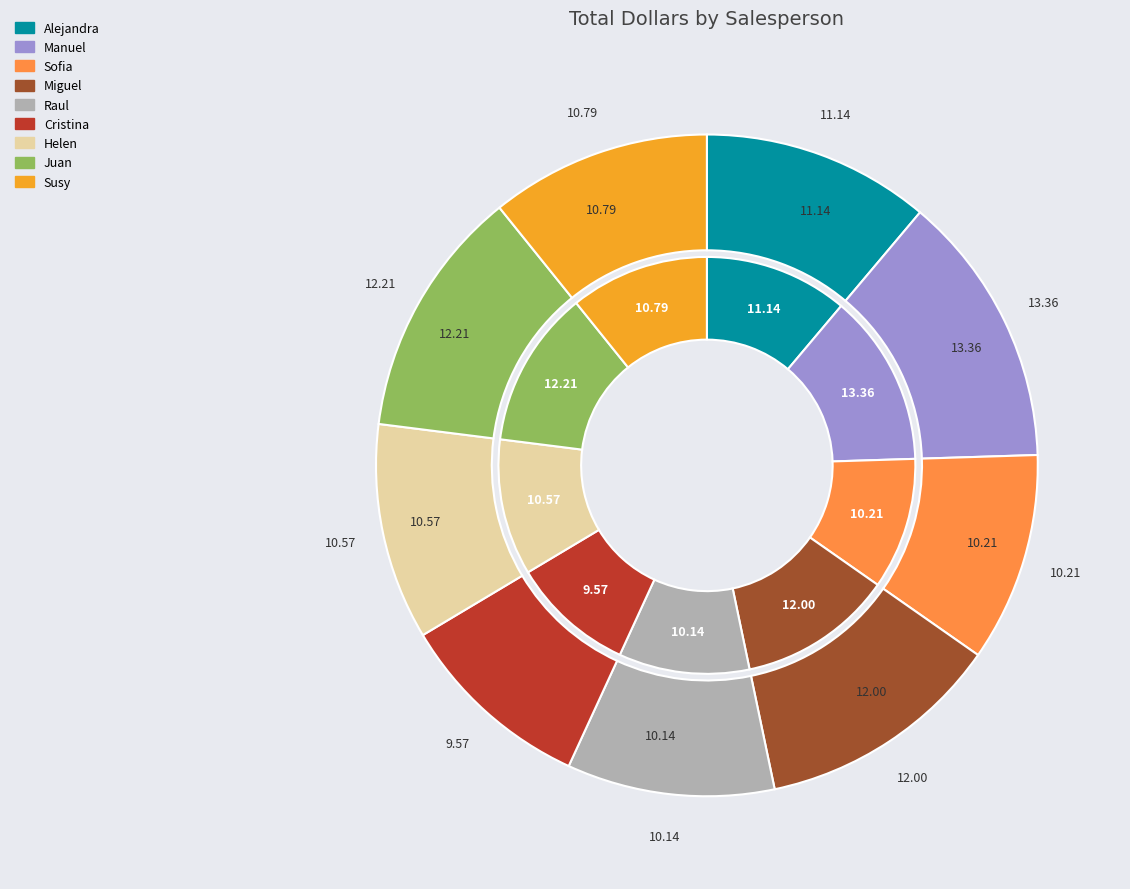

Rank the categories by value from highest to lowest.

Manuel, Juan, Miguel, Alejandra, Susy, Helen, Sofia, Raul, Cristina